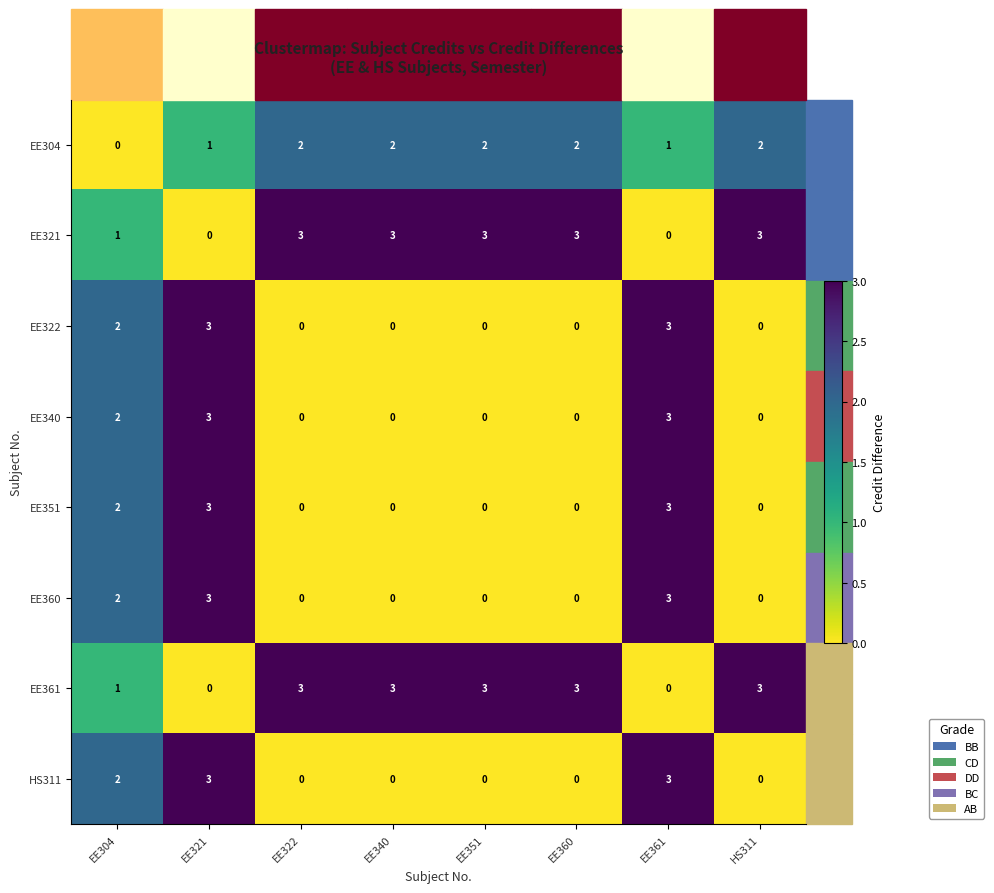

How many series are shown in this chart?

8